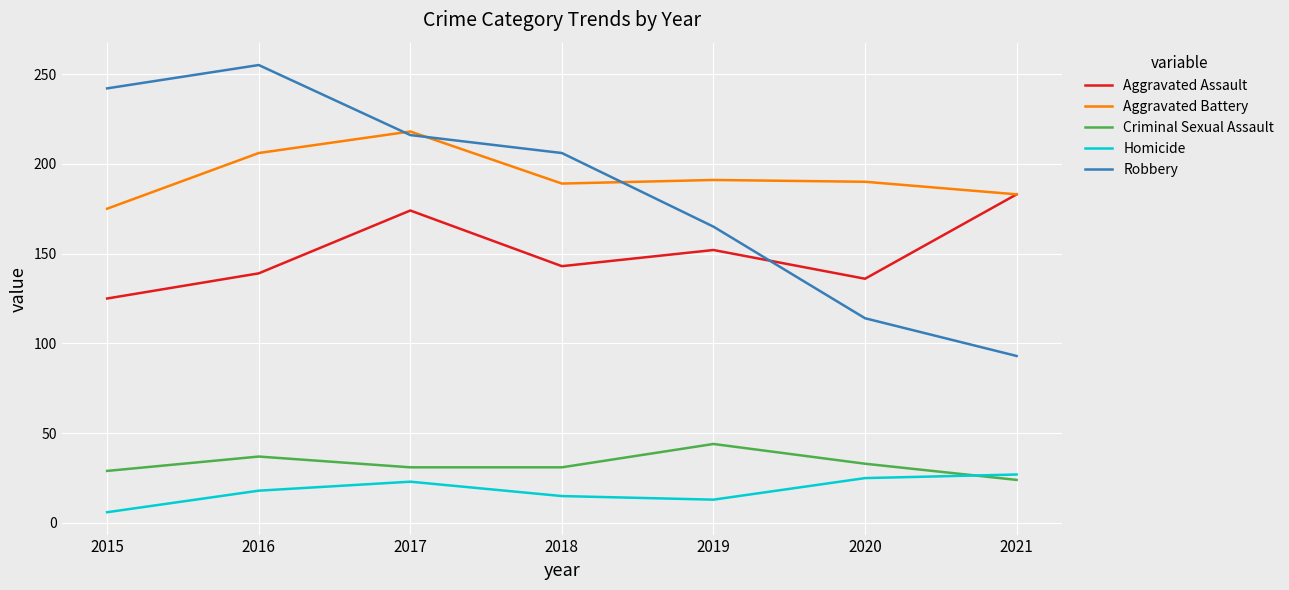

Is the value of Aggravated Assault at 2016 greater than the value of Criminal Sexual Assault at 2017?

Yes